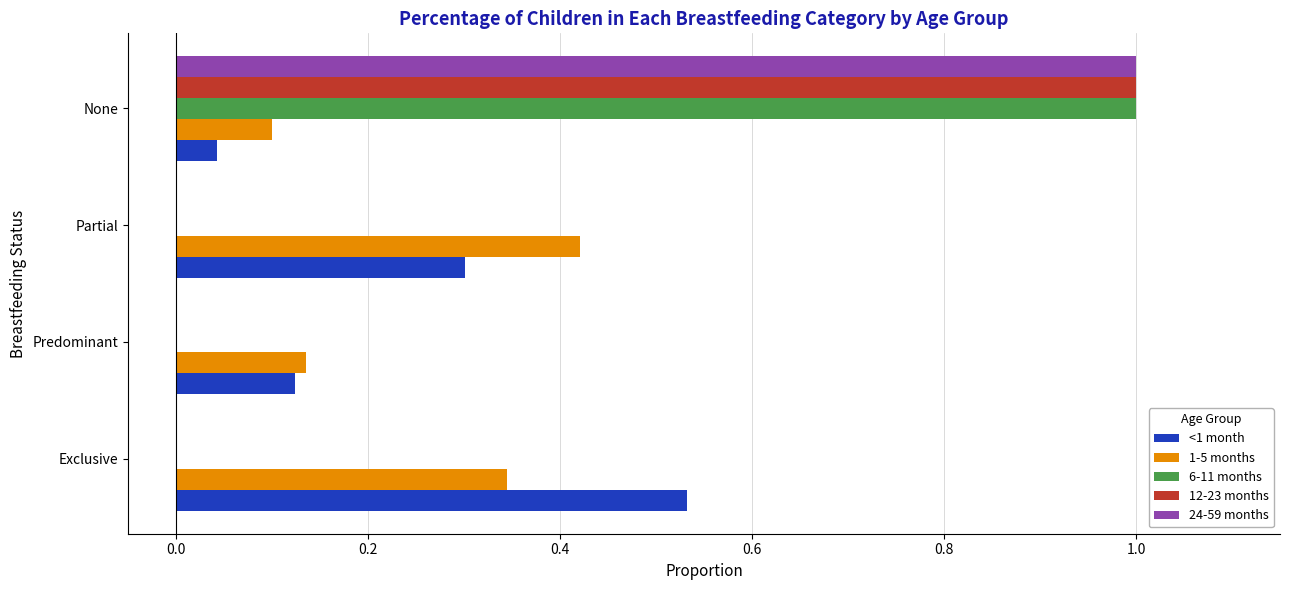

Is the value of 12-23 months at Predominant greater than the value of <1 month at Predominant?

No